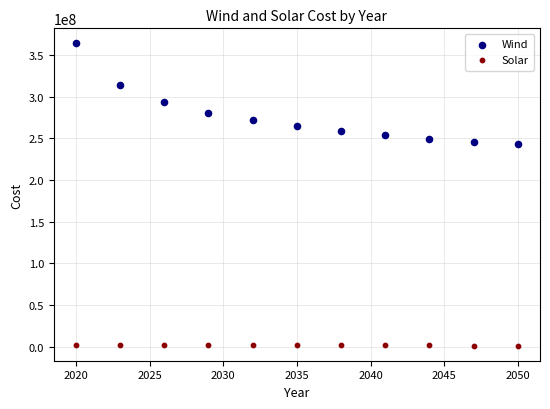

Across all data points, what is the range of X values (max minus min)?

30.0